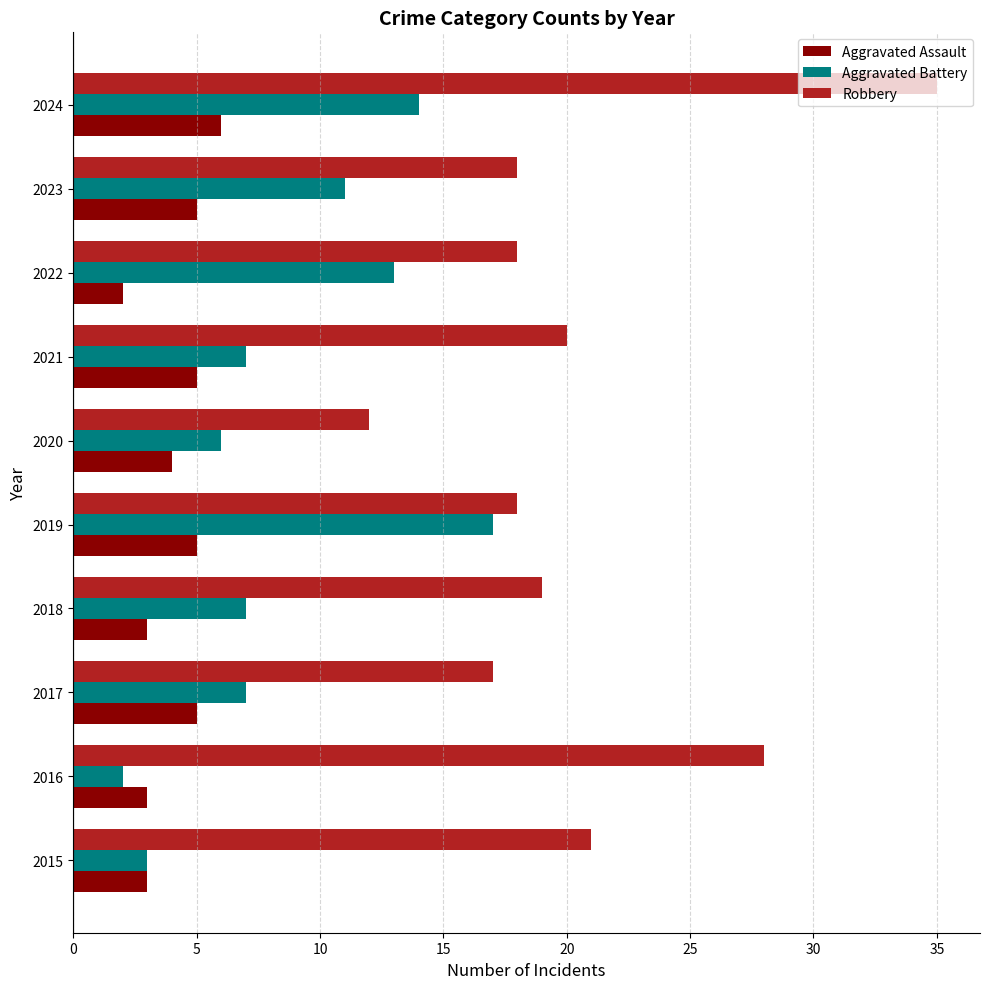

Read the Aggravated Battery value at 2017.

7